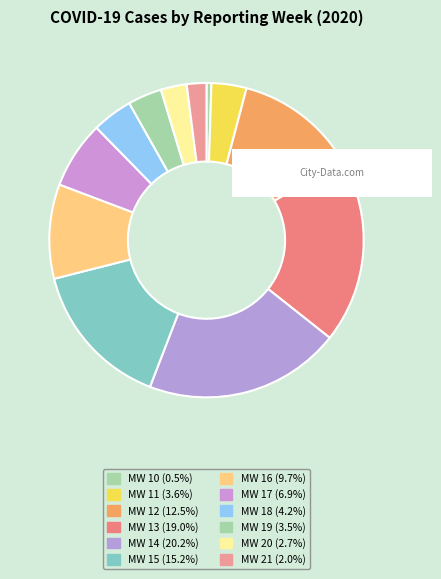

To the nearest percent, what is the combined percentage of MW 21 and MW 20?

5%